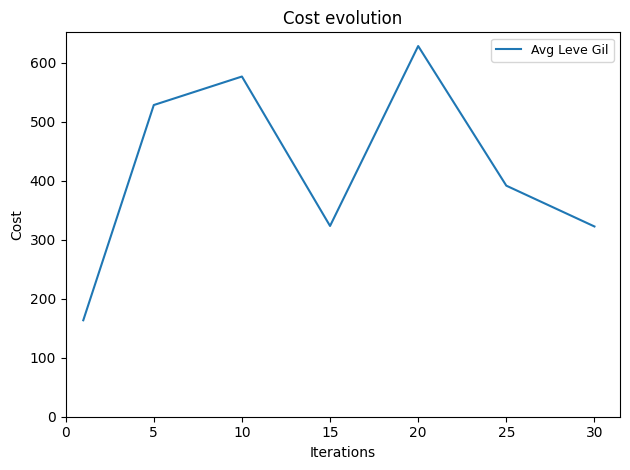

What is the sum of all values?

2934.3